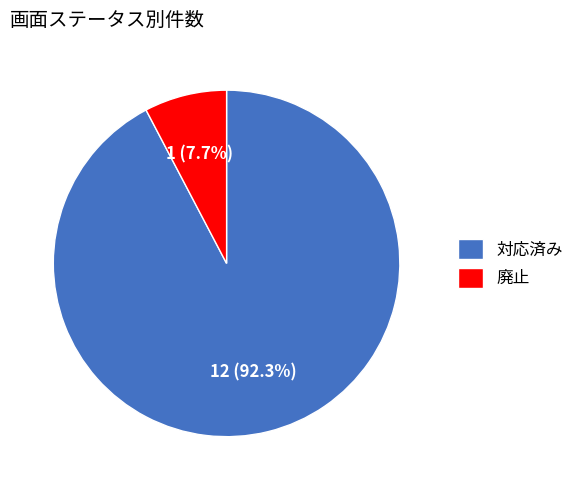

Is 廃止 the majority of the pie?

No